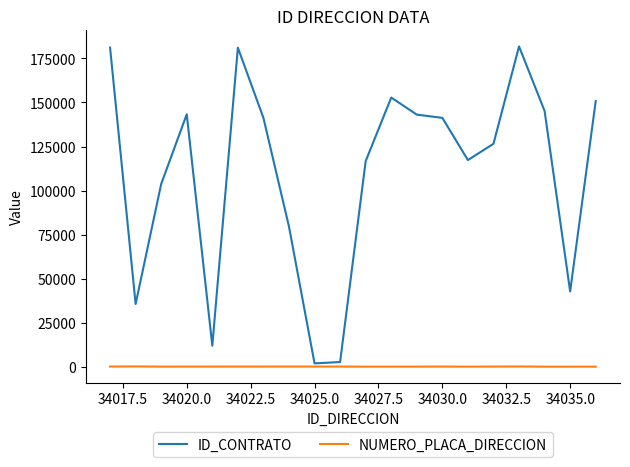

Rank the series by their average value, from highest to lowest.

ID_CONTRATO, NUMERO_PLACA_DIRECCION